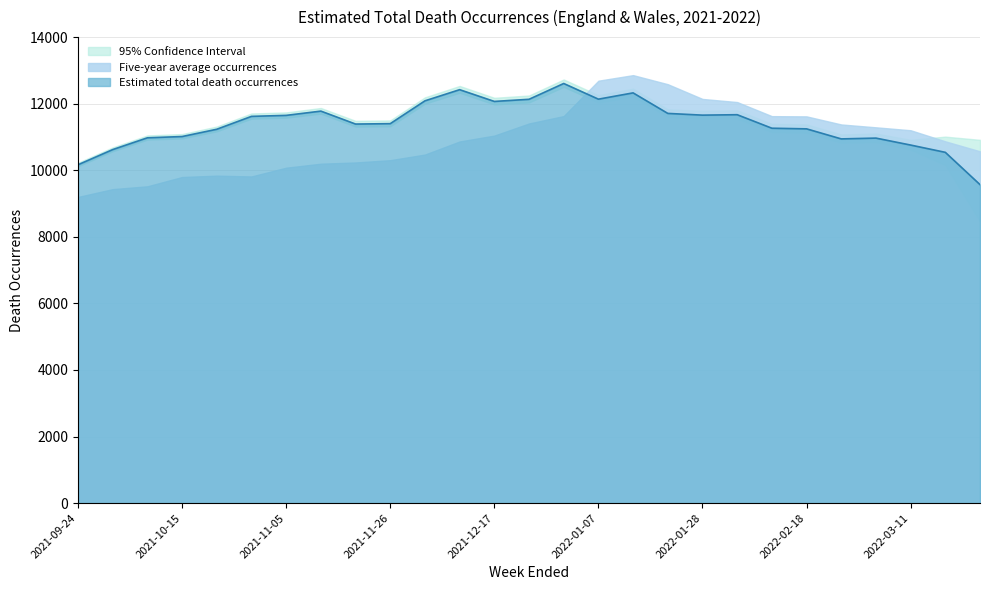

Which series ends up on top after the final intersection of Estimated total death occurrences and Five-year average occurrences?

Five-year average occurrences